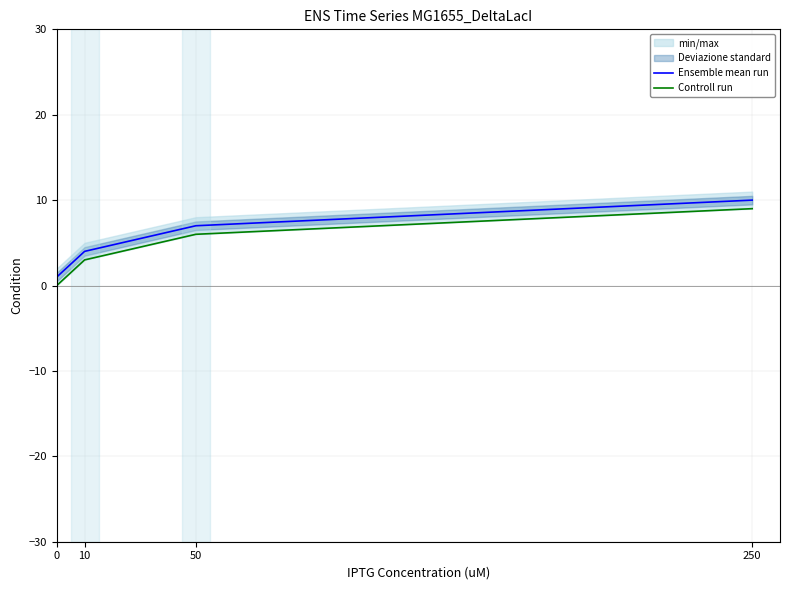

How many data points in Controll run are less than 6?

2